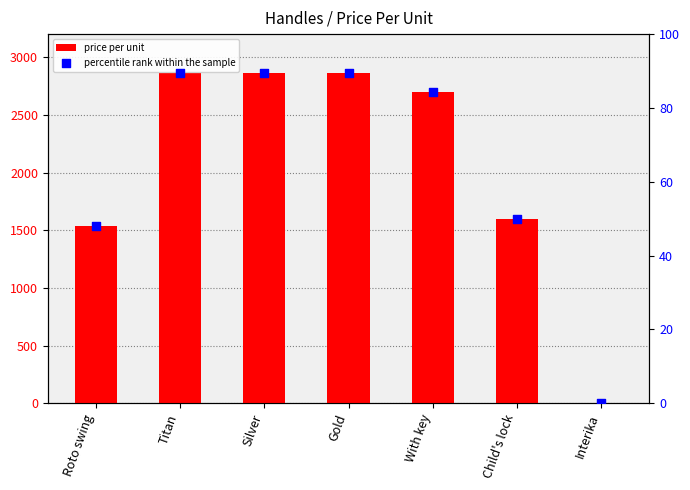

At which category is the sum across all series the highest?

Titan